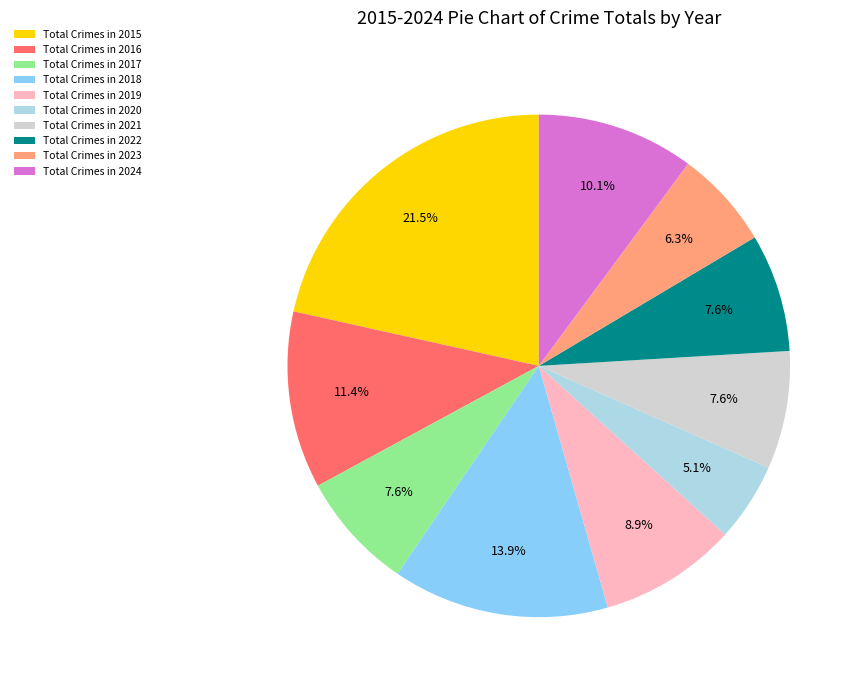

Does Total Crimes in 2016 represent more than half of the total?

No